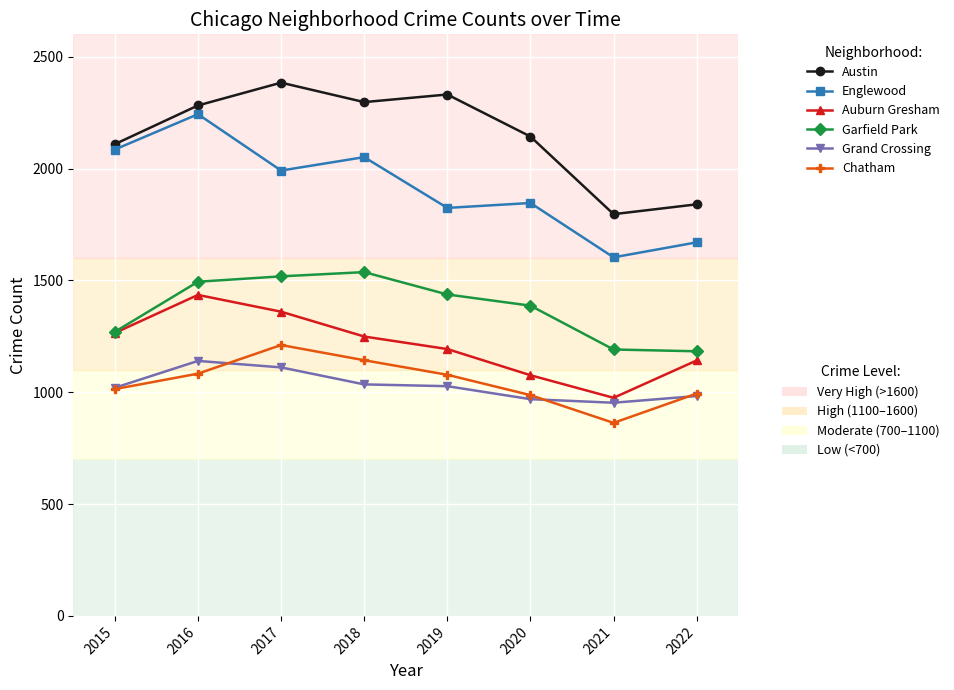

Does the chart have visible grid lines?

Yes